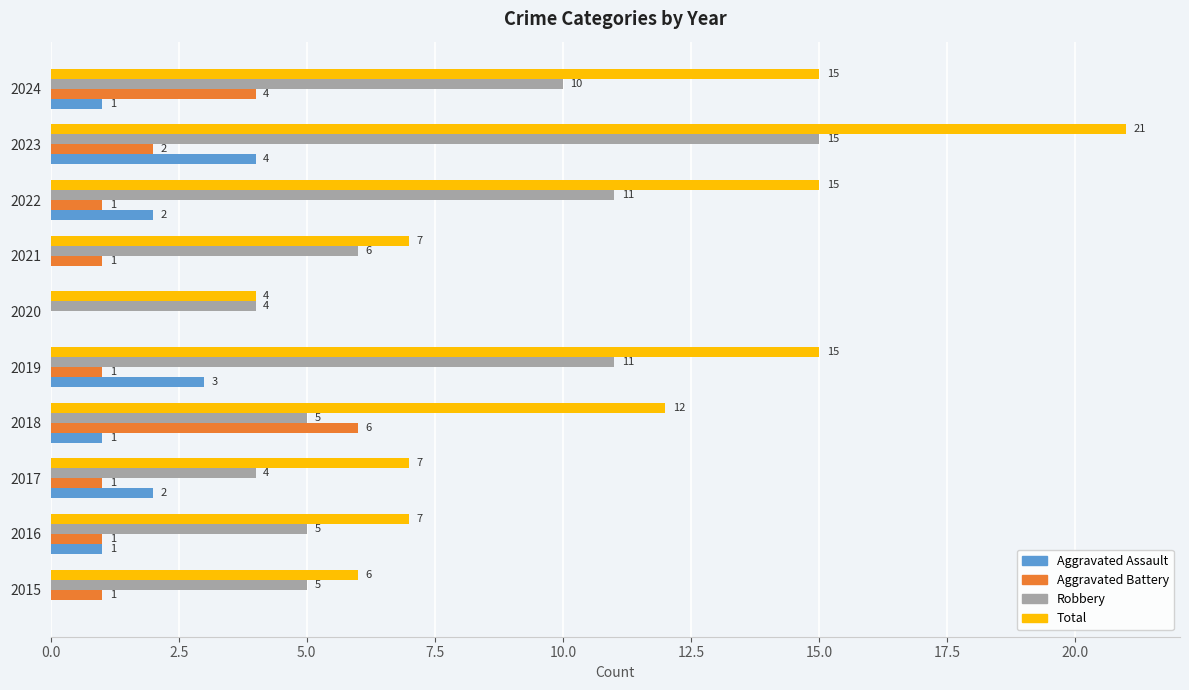

Which series changed the most between 2022 and 2024?

Aggravated Battery